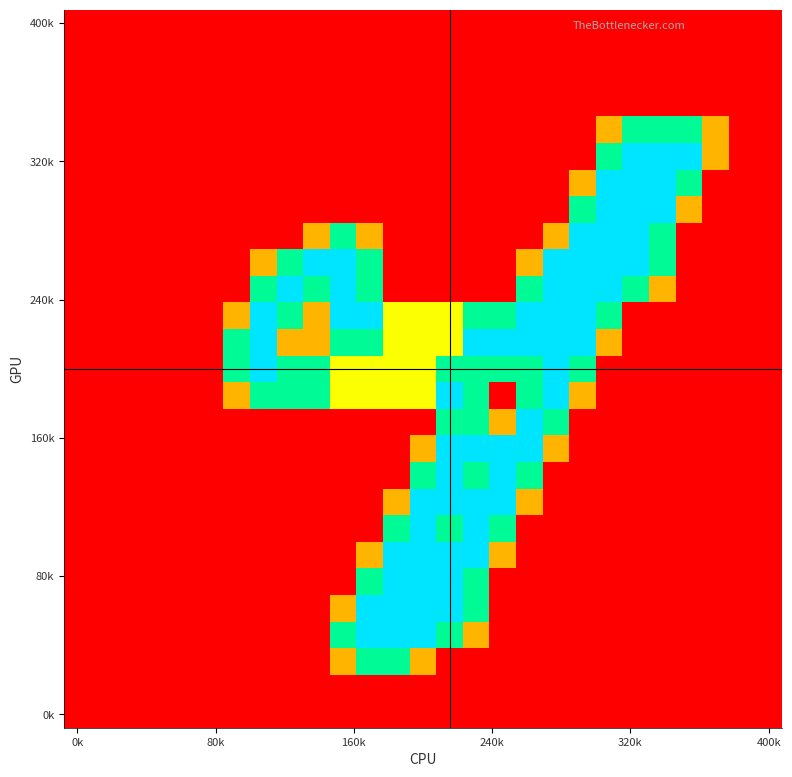

Count the number of data series in this chart.

27